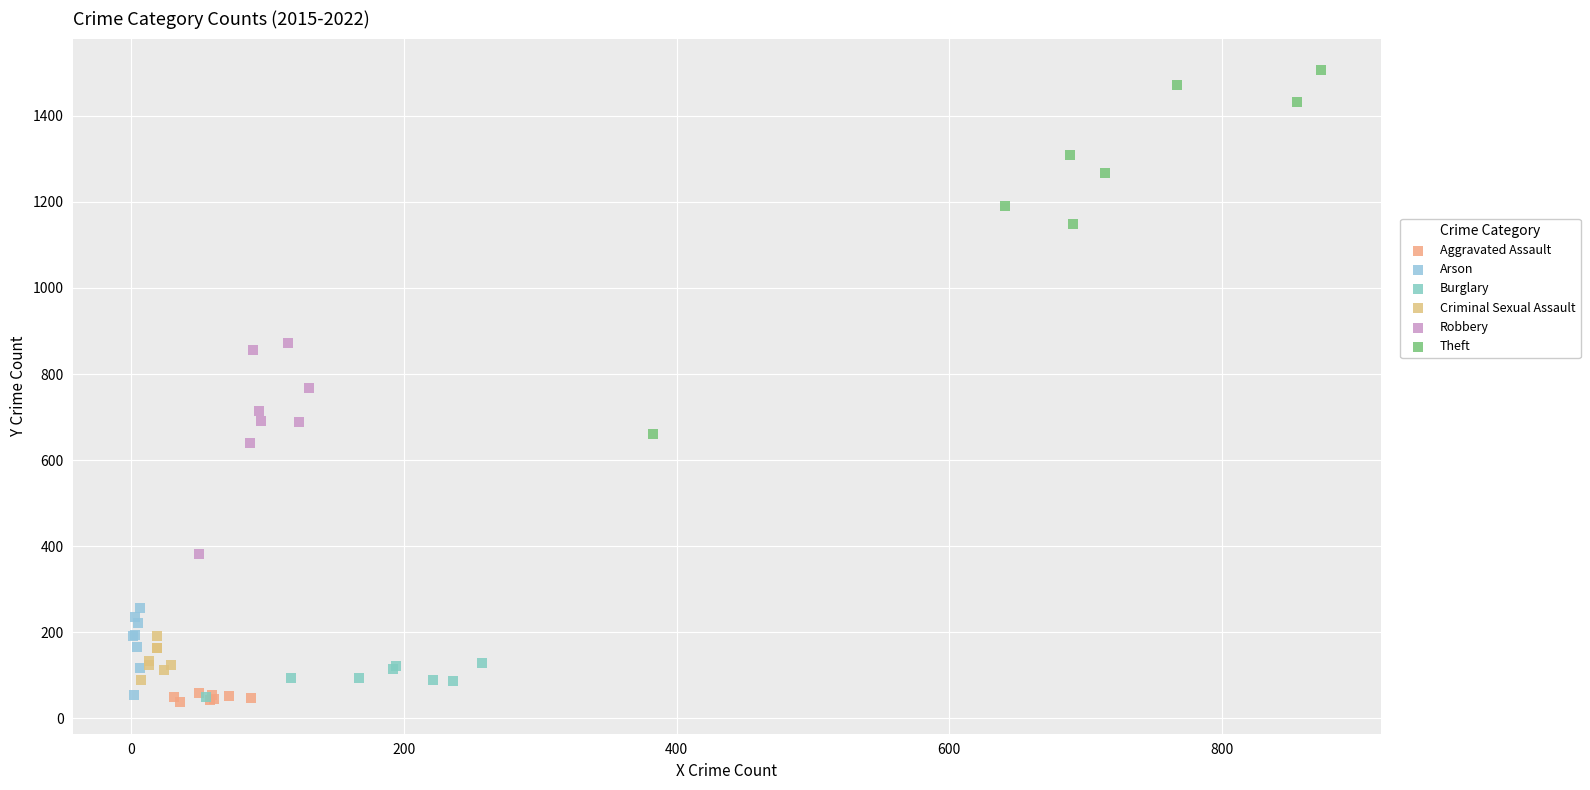

Which series has the widest spread of Y values?

Theft